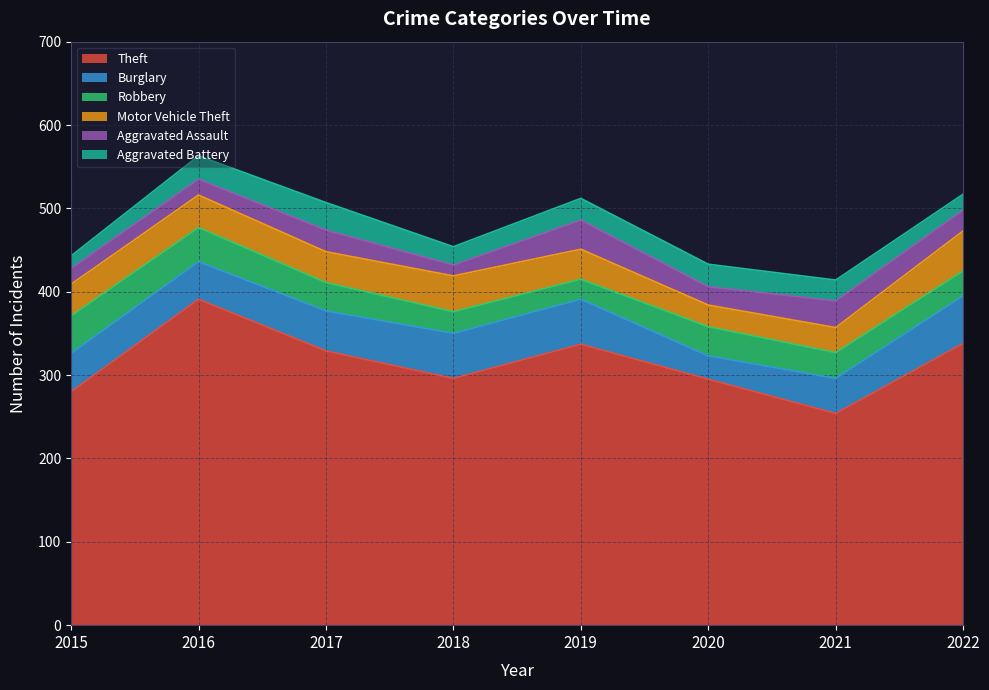

Does the chart display data point markers on the line(s)?

No